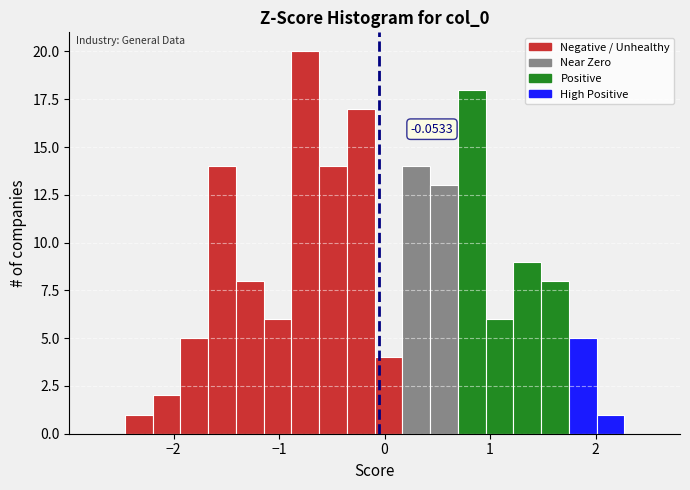

Around what value on the x-axis is the tallest bar? Give the approximate position of its centre, as read against the axis.

-0.8